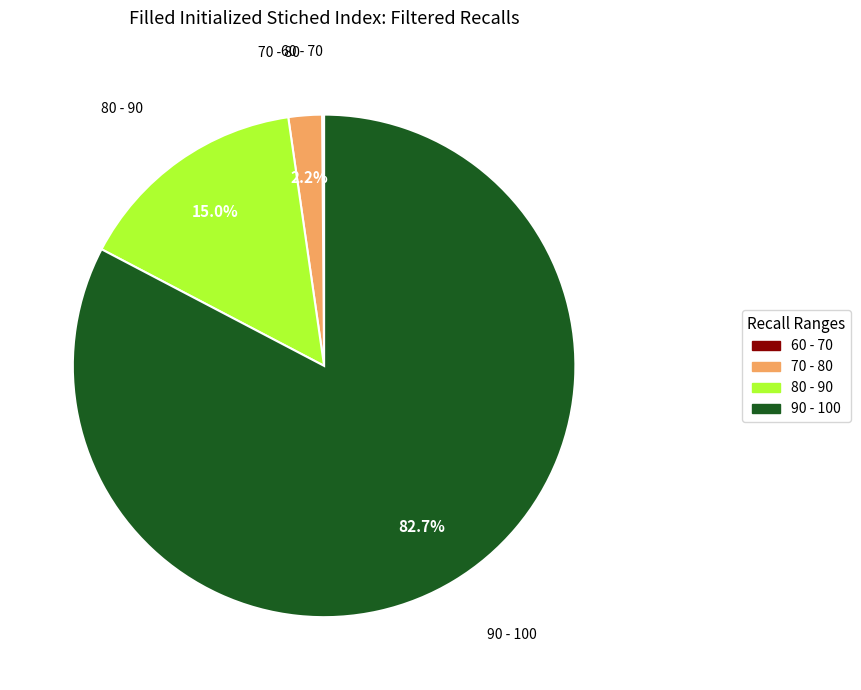

Is there a majority slice in this chart?

Yes